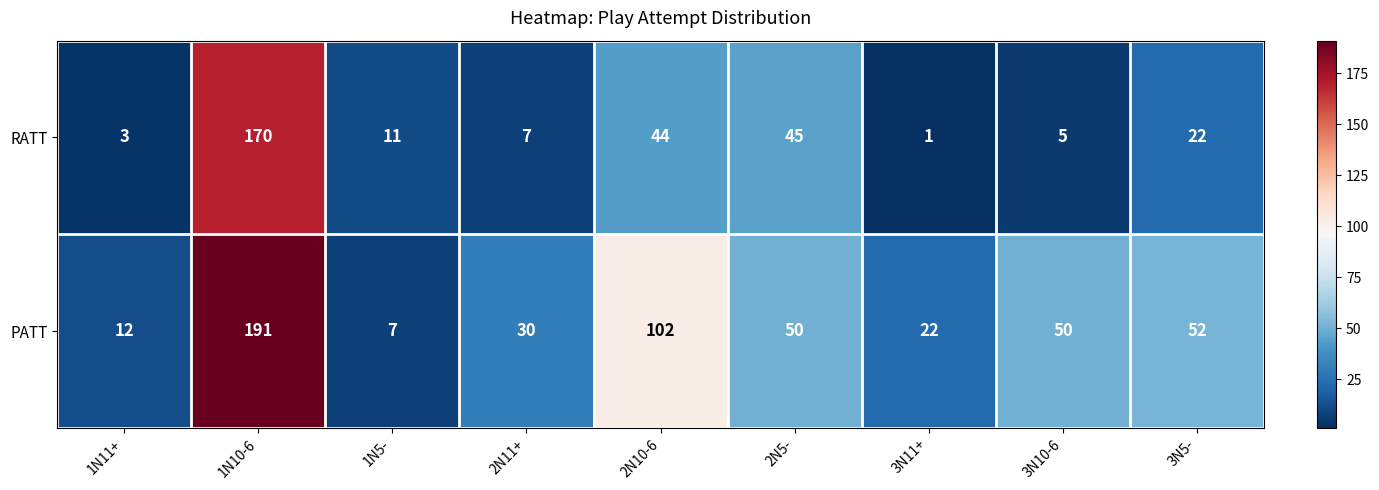

What is the average value of the RATT series?

34